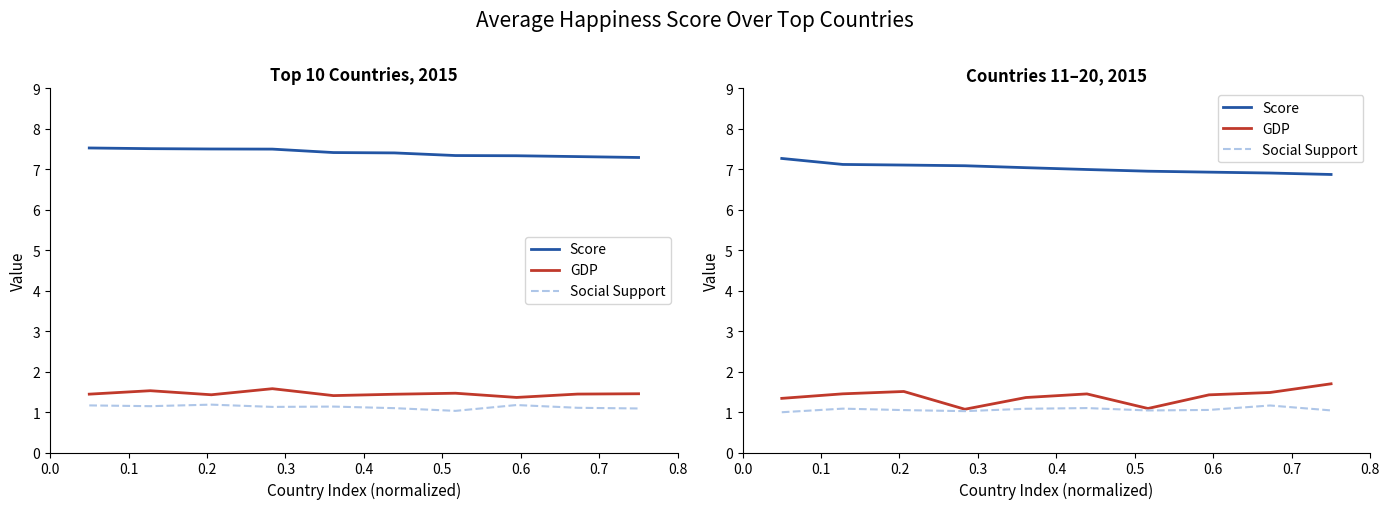

Where is GDP nearest to the value 1?

0.3